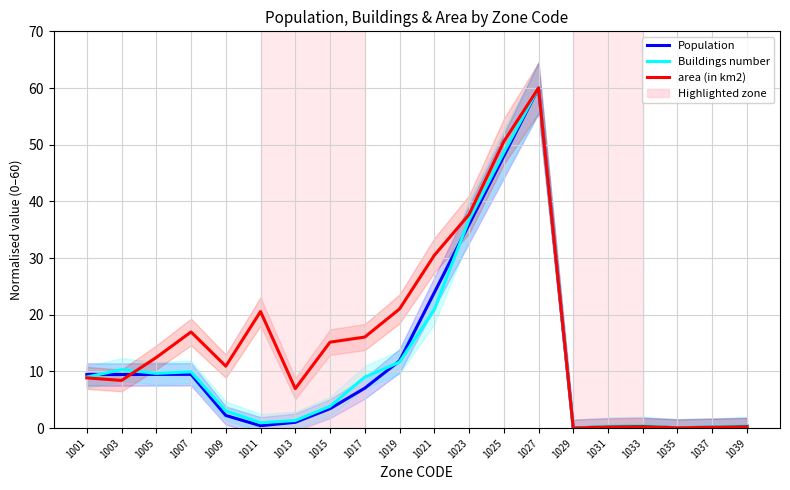

True or false: Population has a value of 0.3 at 1033.

True